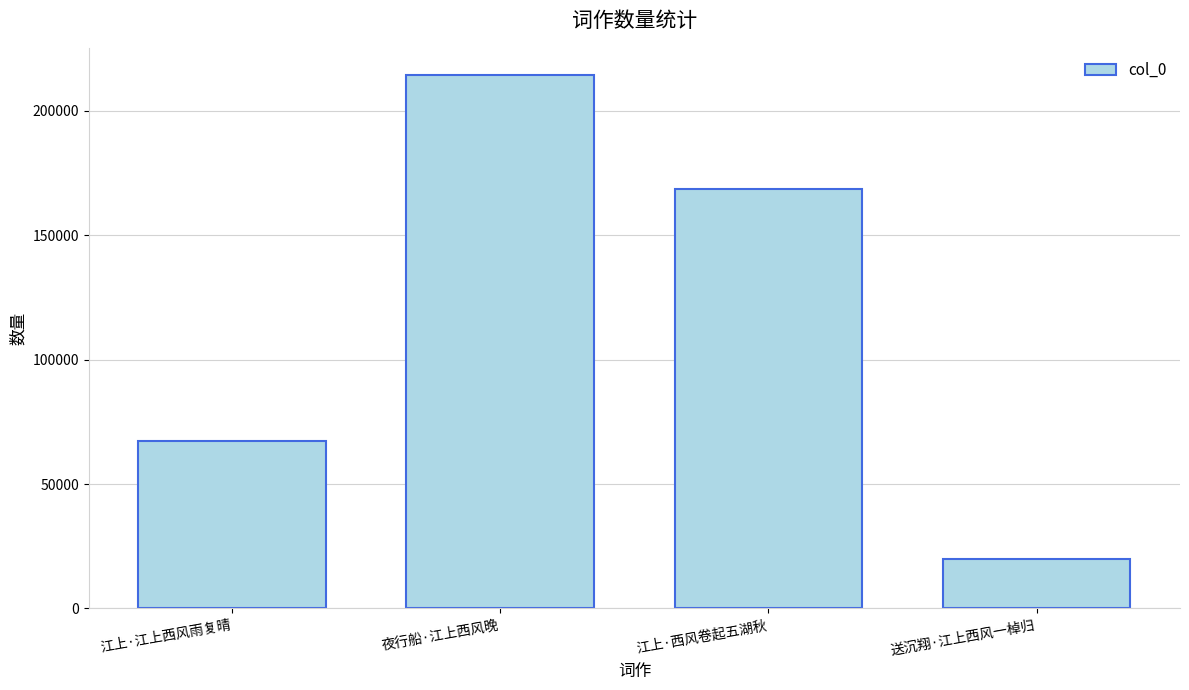

How many bars are there in total?

4